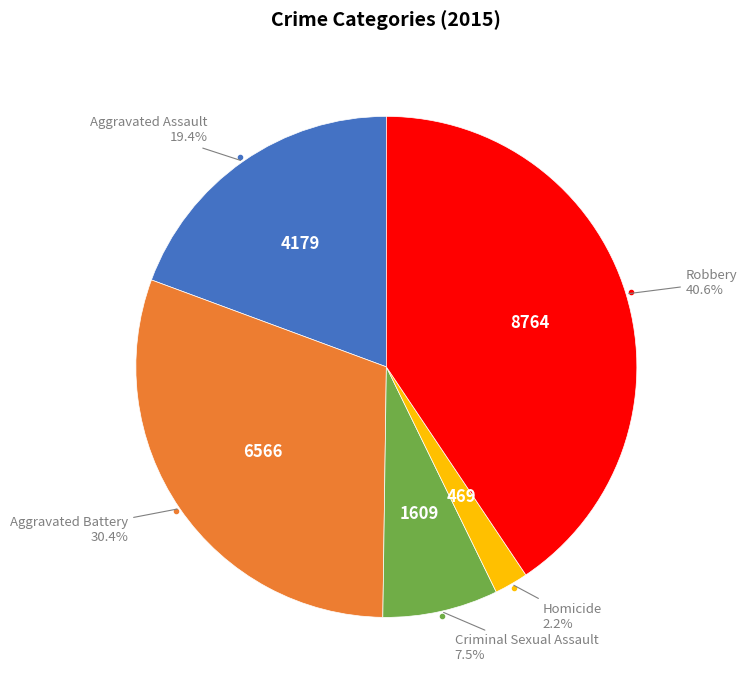

Does any single category account for the majority?

No